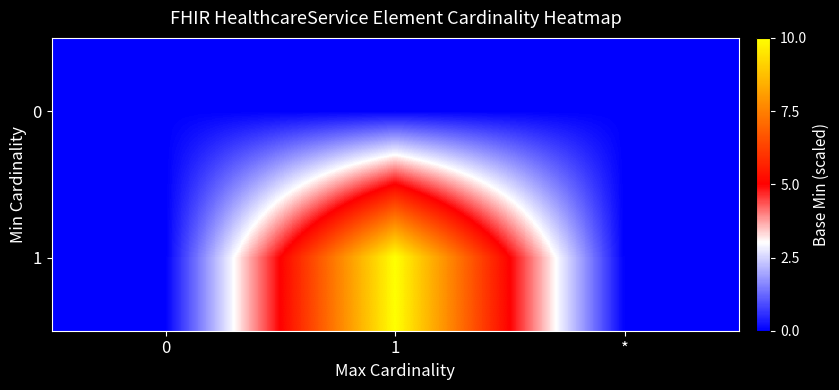

Reading left to right, what are all the values shown in this chart?

row_0: 0	0	0
row_1: 0	10	0